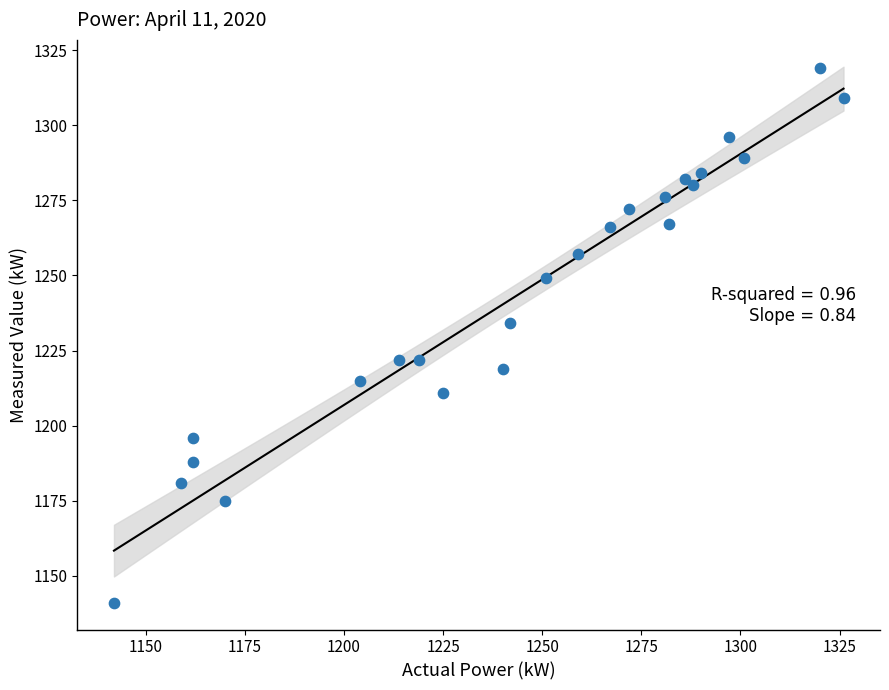

What is the range of Y values (max minus min)?

178